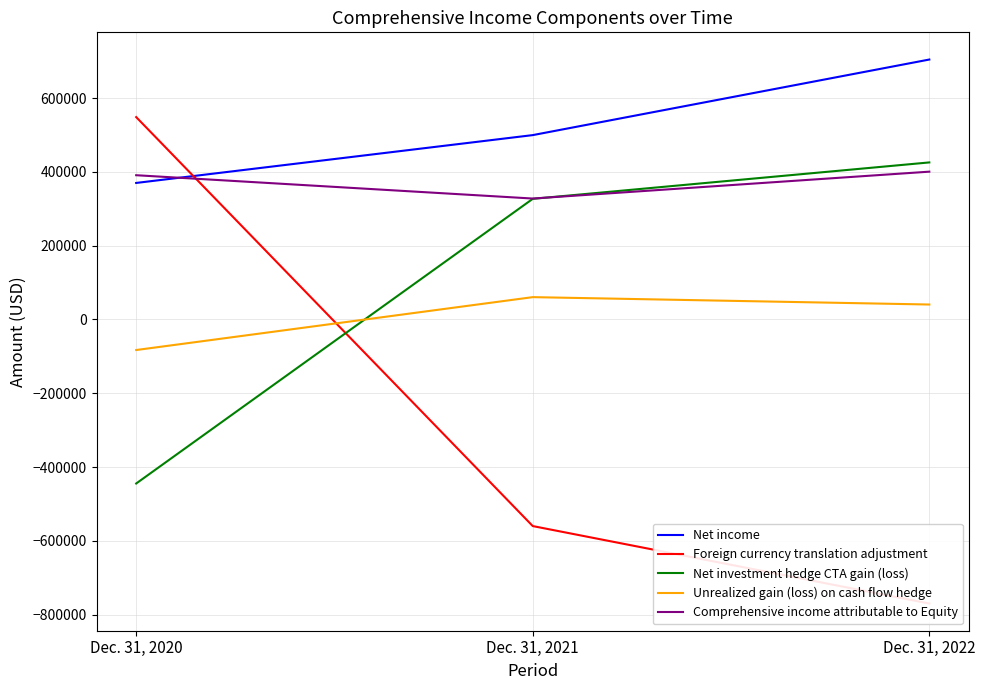

At which category is the sum across all series the highest?

Dec. 31, 2022